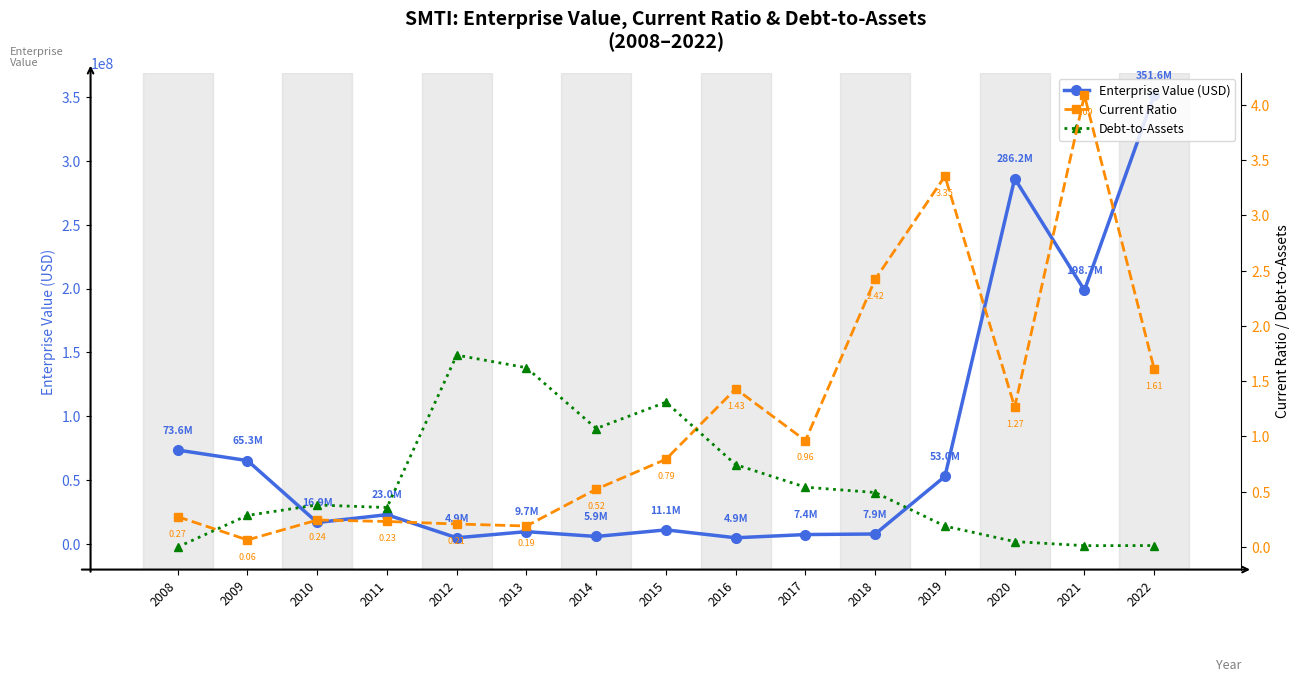

At which category does Current Ratio reach its first local peak?

2010